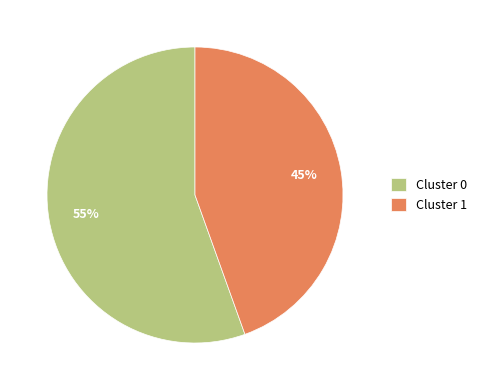

To the nearest percent, what is the combined percentage of Cluster 0 and Cluster 1?

100%